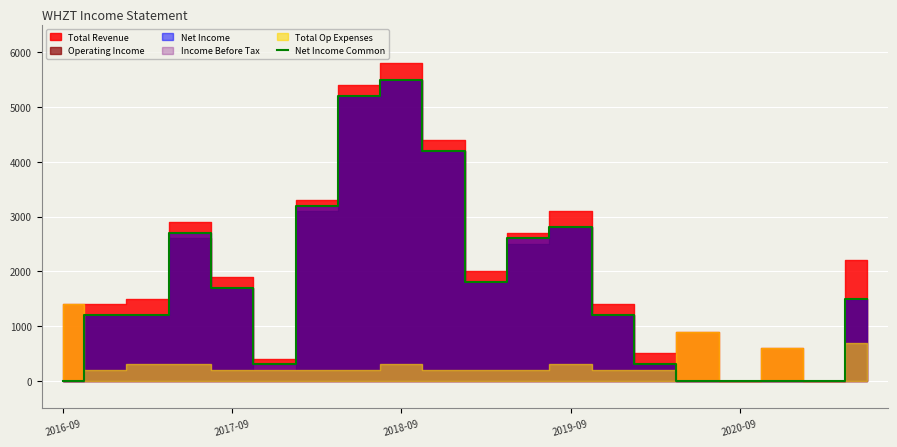

At which category does the data reach its first local valley?

5